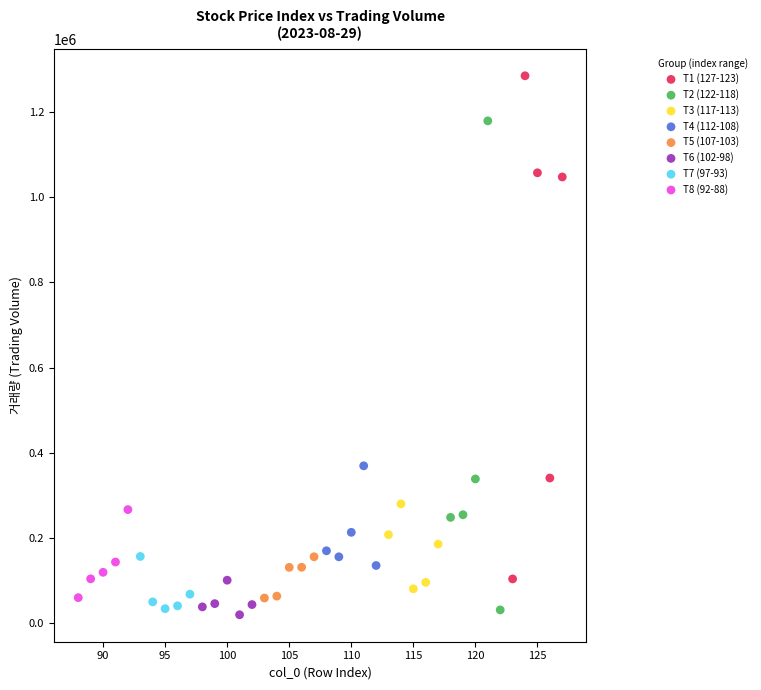

Which series reaches the maximum Y coordinate?

T1 (127-123)